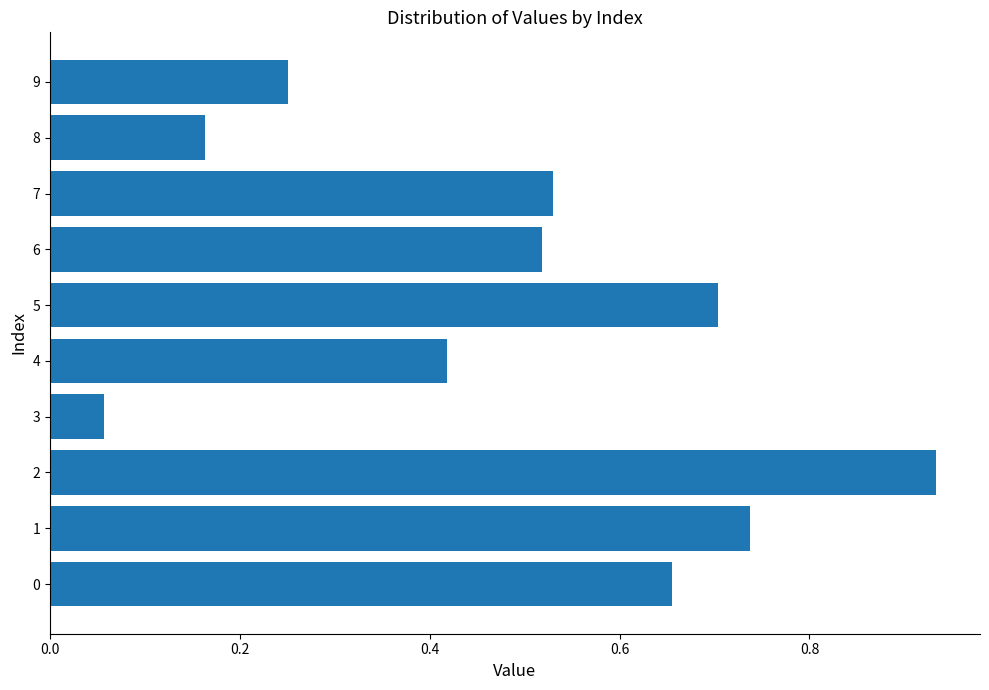

At which label is the value closest to 0?

3